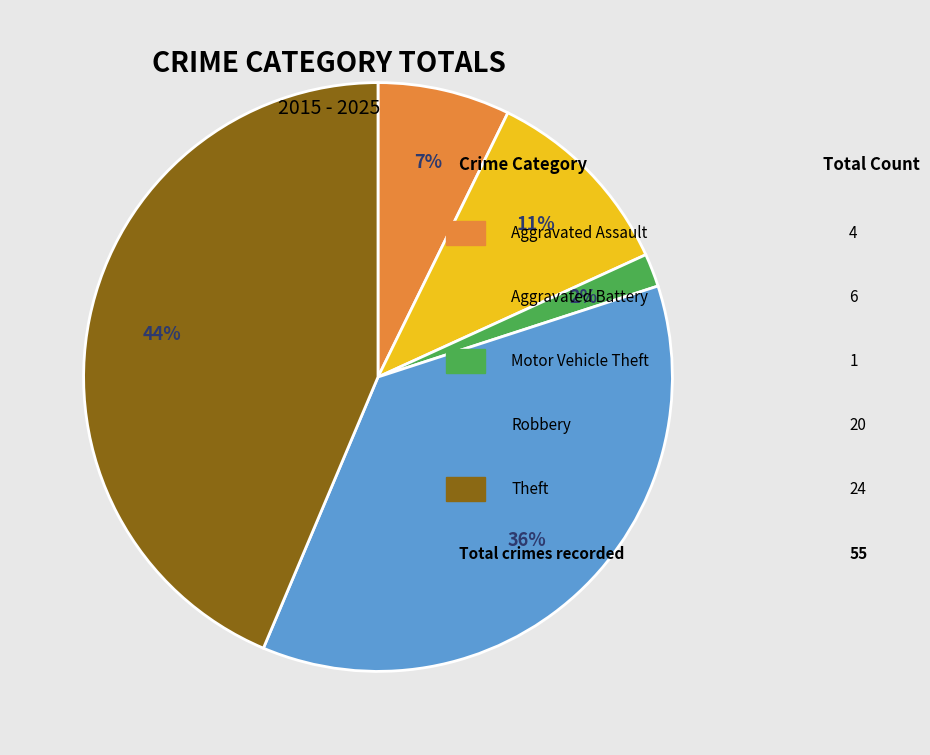

To the nearest percent, what is the difference between the largest and smallest slice percentages?

42%